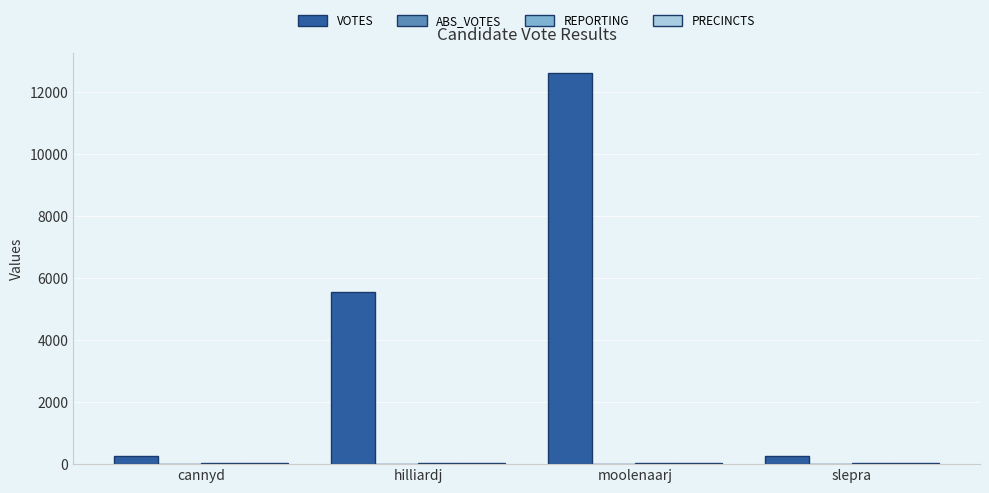

Where is VOTES nearest to the value 6435?

hilliardj